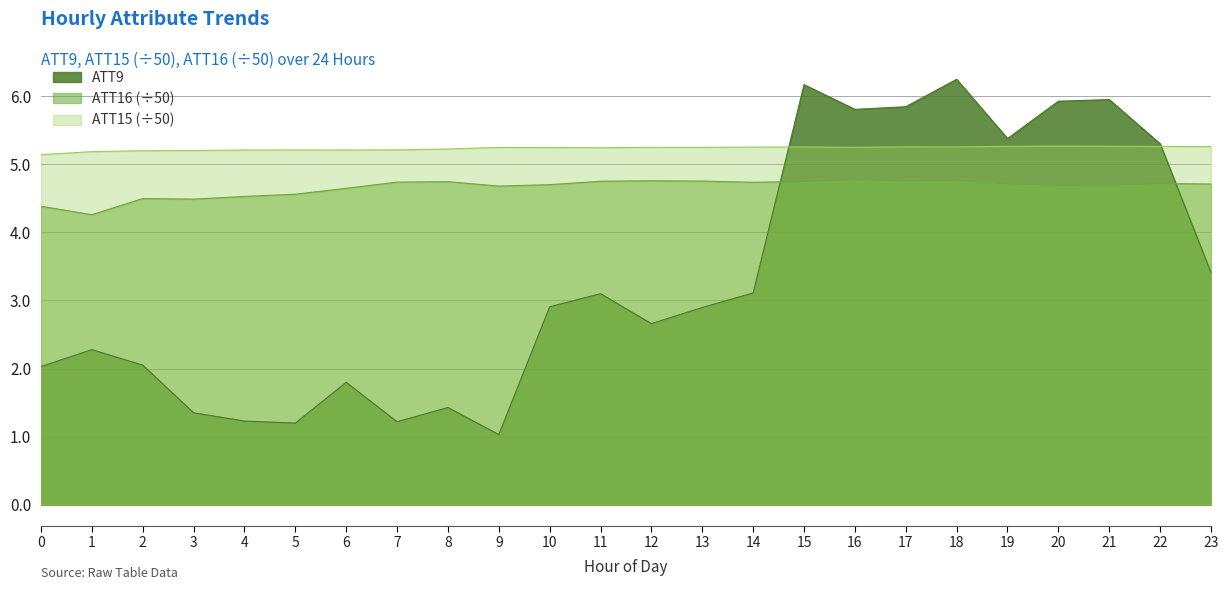

Count the number of categories in the chart.

24